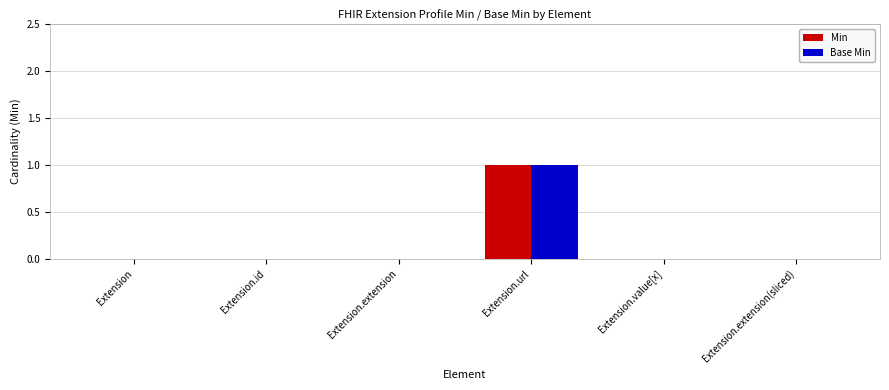

Reading left to right, transcribe all the data shown in this chart.

Min: 0	0	0	1	0	0
Base Min: 0	0	0	1	0	0